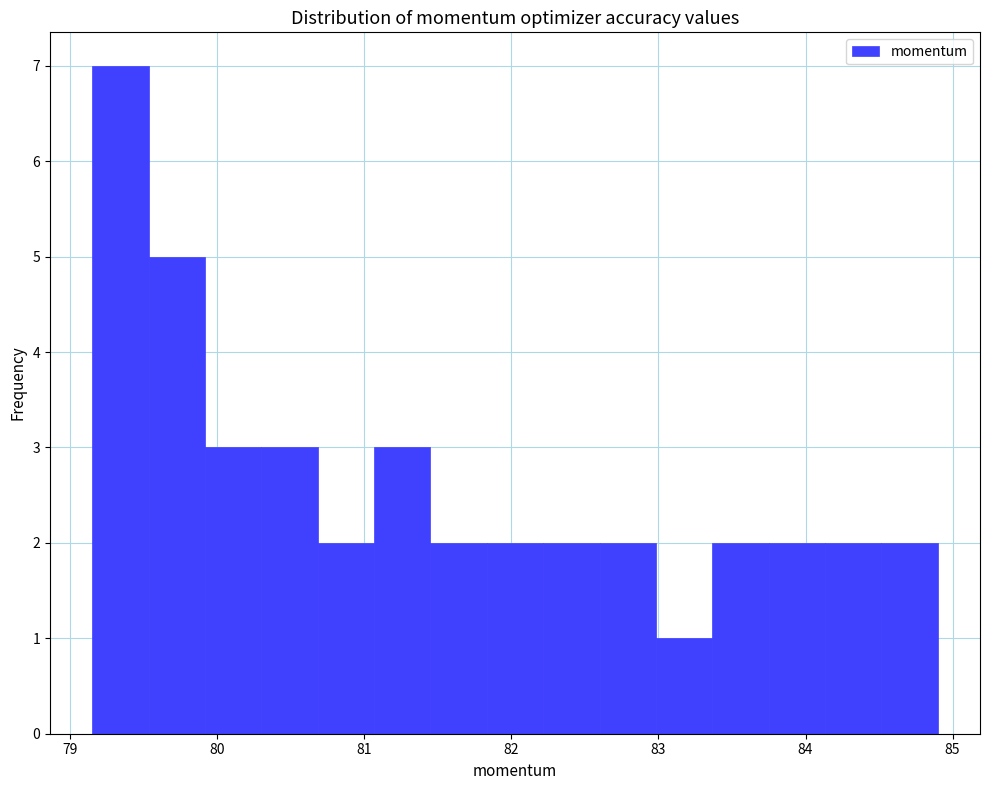

Read against the x-axis, roughly where is the centre of the tallest bar?

79.3